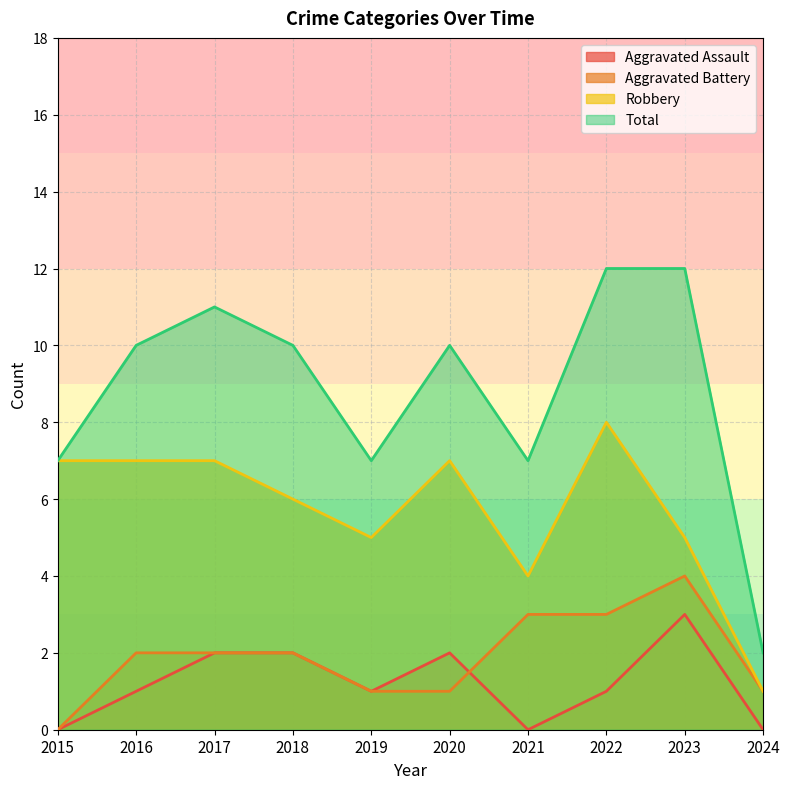

Does the chart have visible grid lines?

Yes